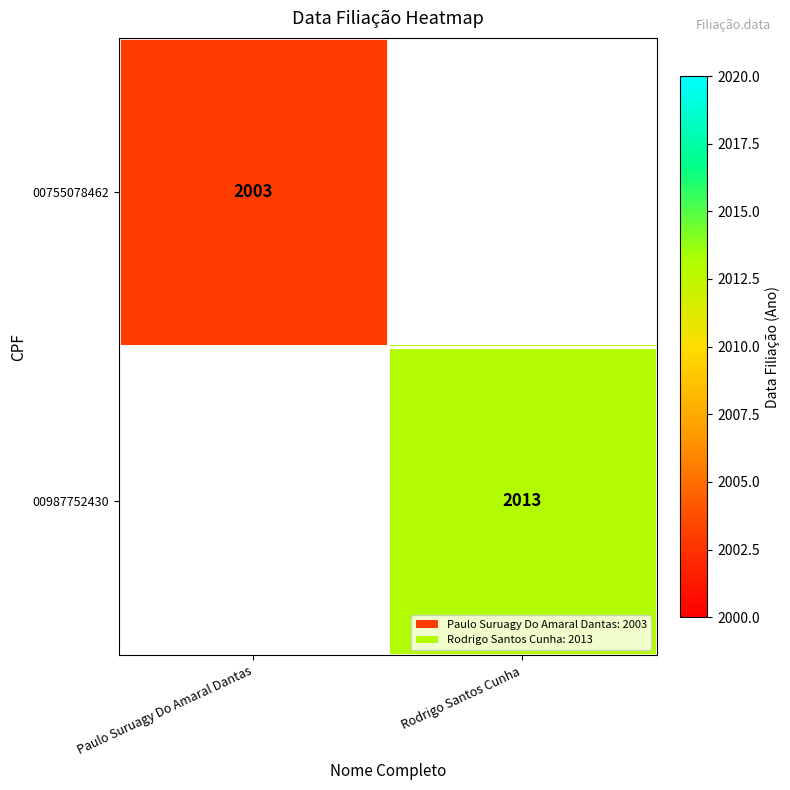

Is the value of 00755078462 at Paulo Suruagy Do Amaral Dantas greater than the value of 00987752430 at Rodrigo Santos Cunha?

No